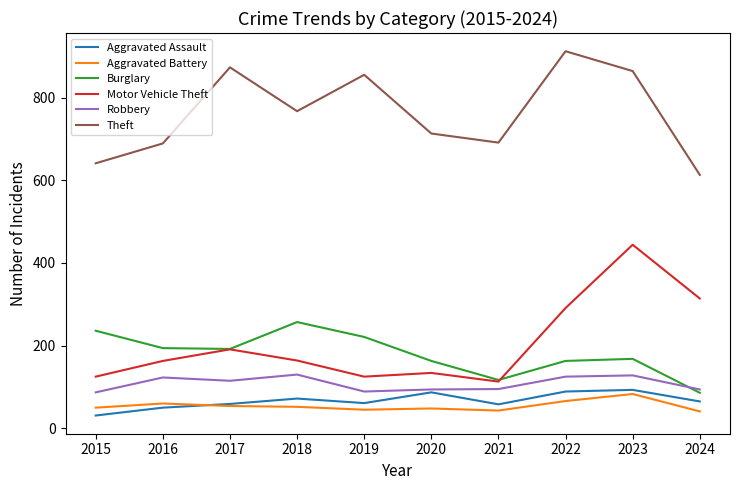

Read the Burglary value at 2023, to the nearest 5.

170